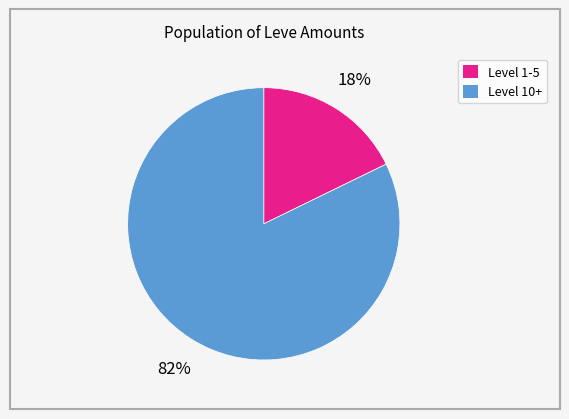

To the nearest percent, what is the average slice percentage?

50%